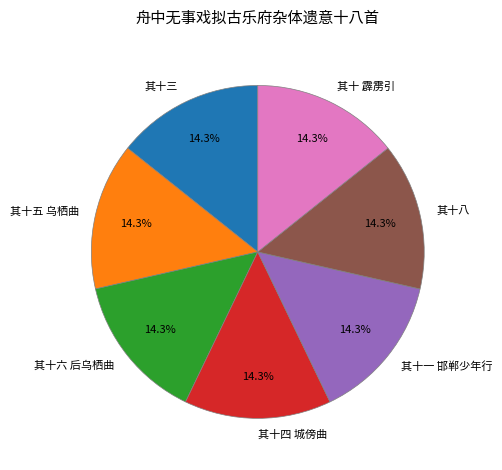

How many segments does this pie chart have?

7